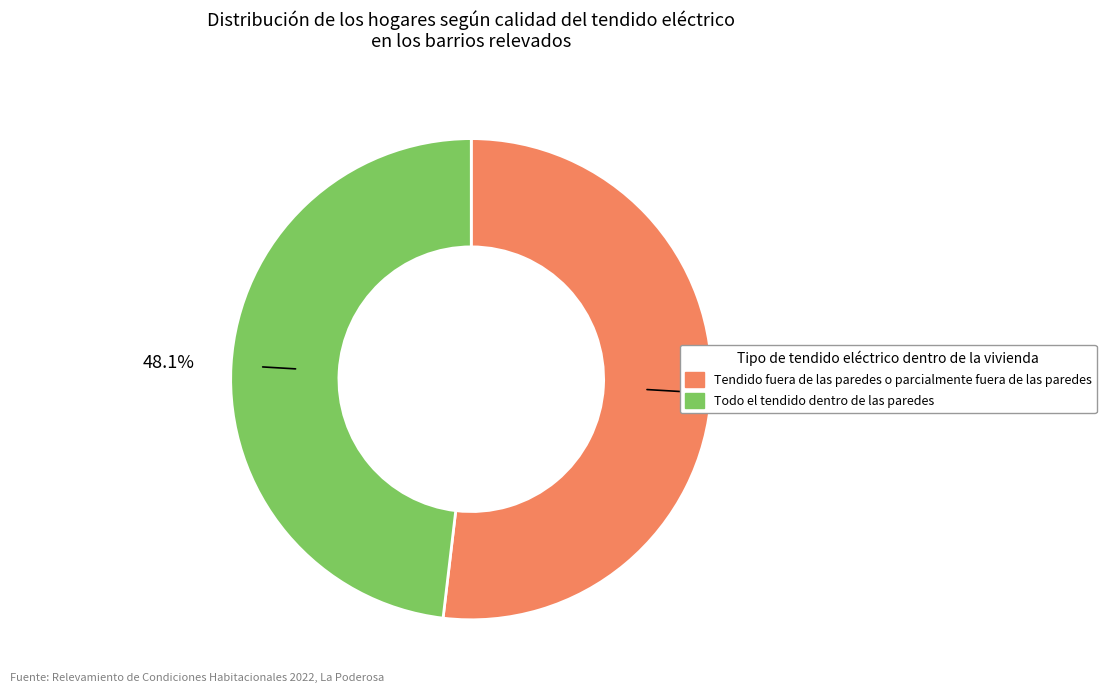

What is the total percentage of 48.1% and 51.9%?

100.0%